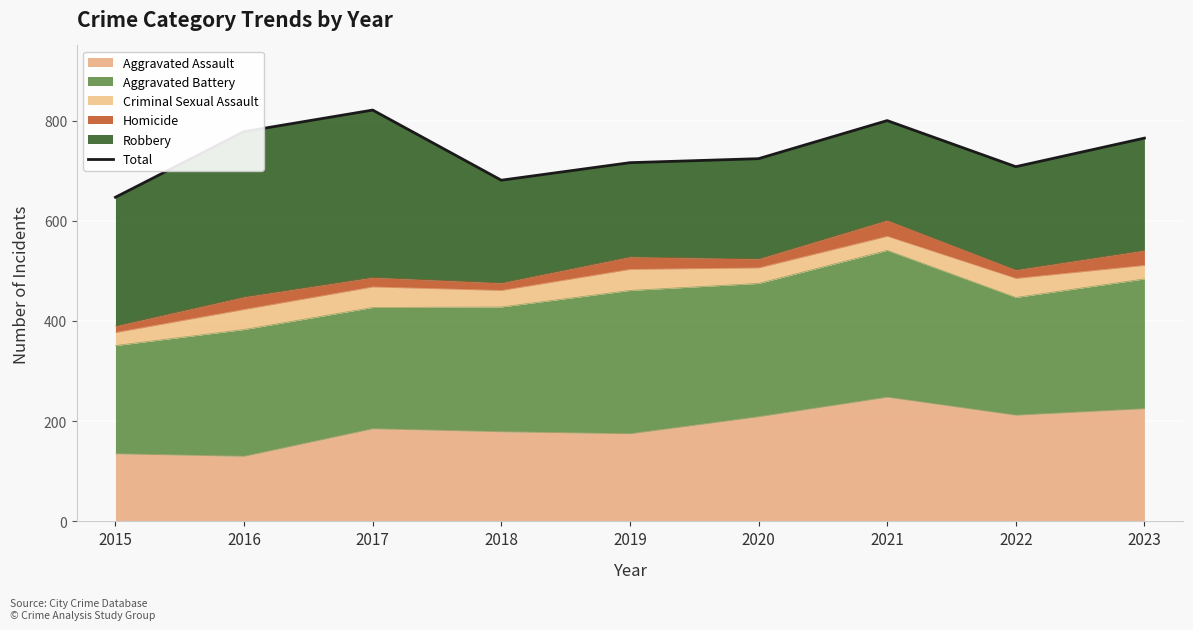

What is the average value?

738